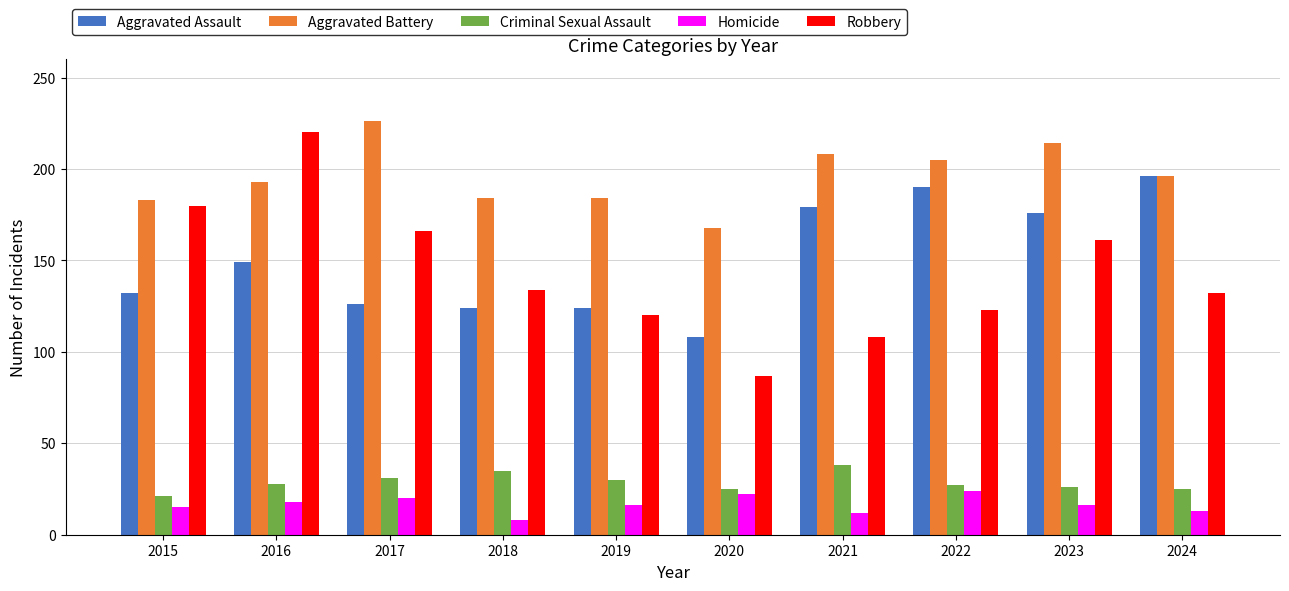

Which series has the largest total across all categories?

Aggravated Battery